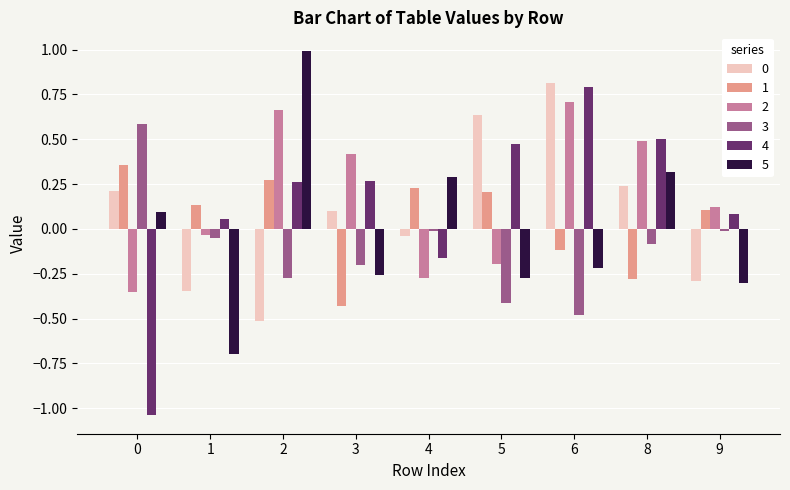

What is the spread (max minus min) of values at 2?

1.5